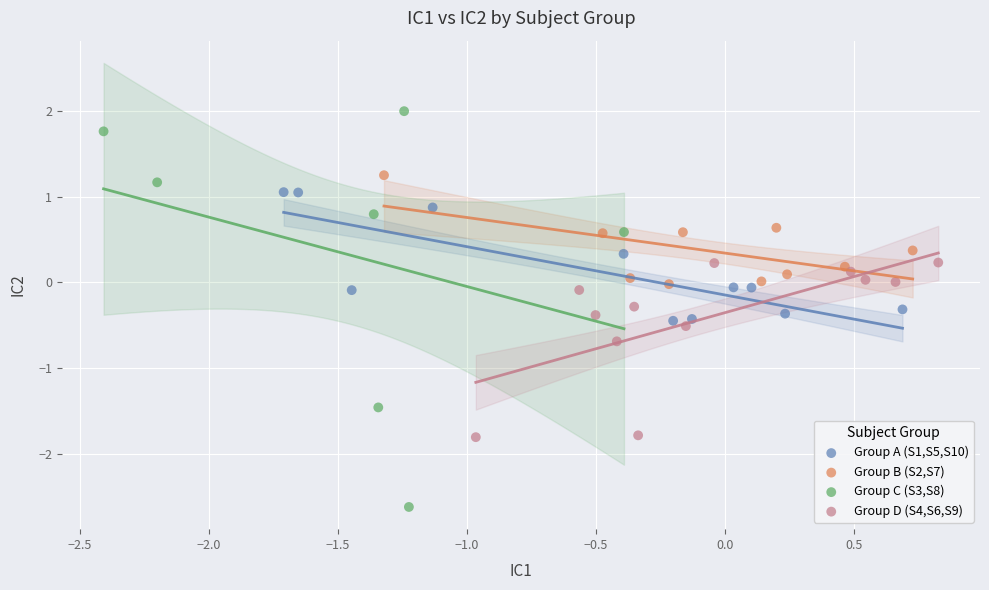

Which series has the widest spread of Y values?

Group C (S3,S8)